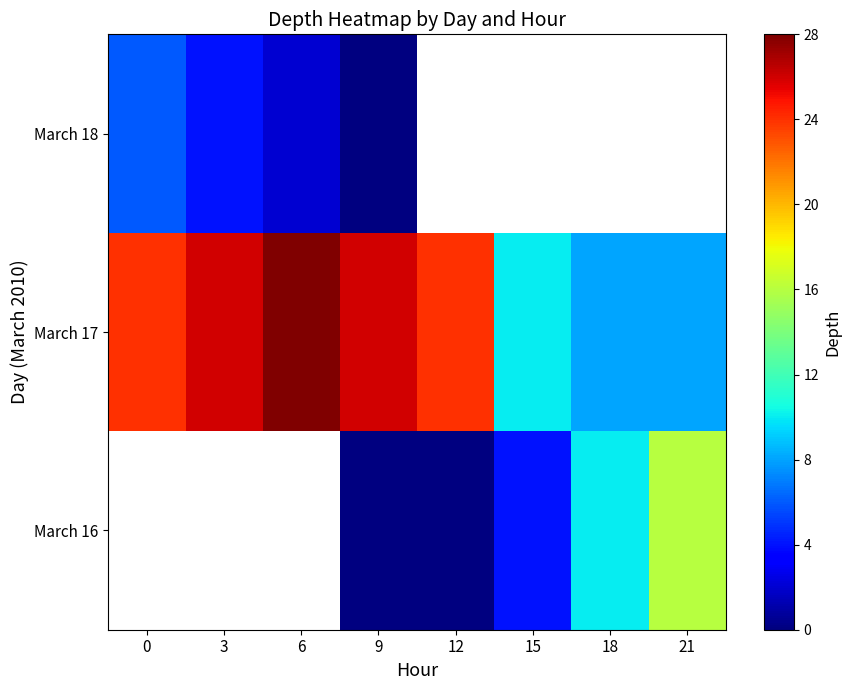

What is the total value across all series at 9?

26.0